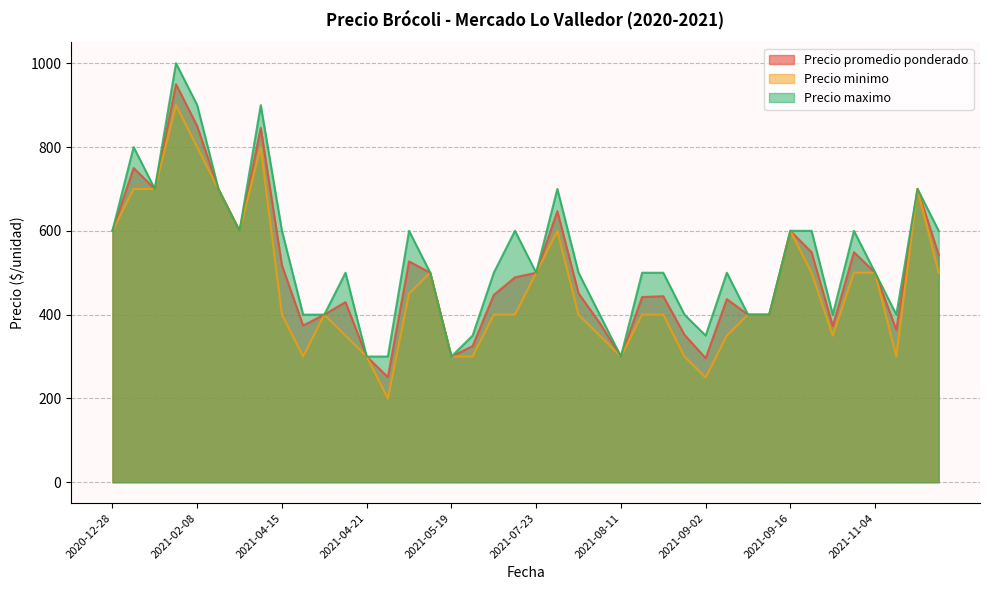

List the series in order of their peak value, highest first.

Precio maximo, Precio promedio ponderado, Precio minimo